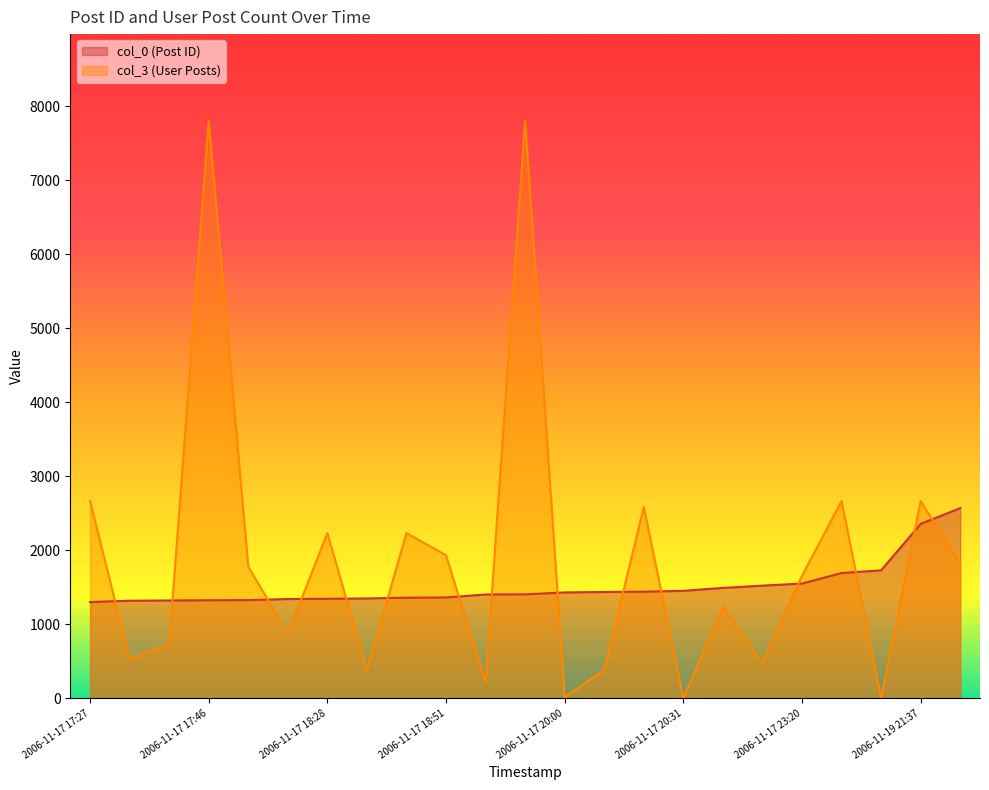

In col_3, how many points are higher than both neighbors (excluding endpoints)?

8